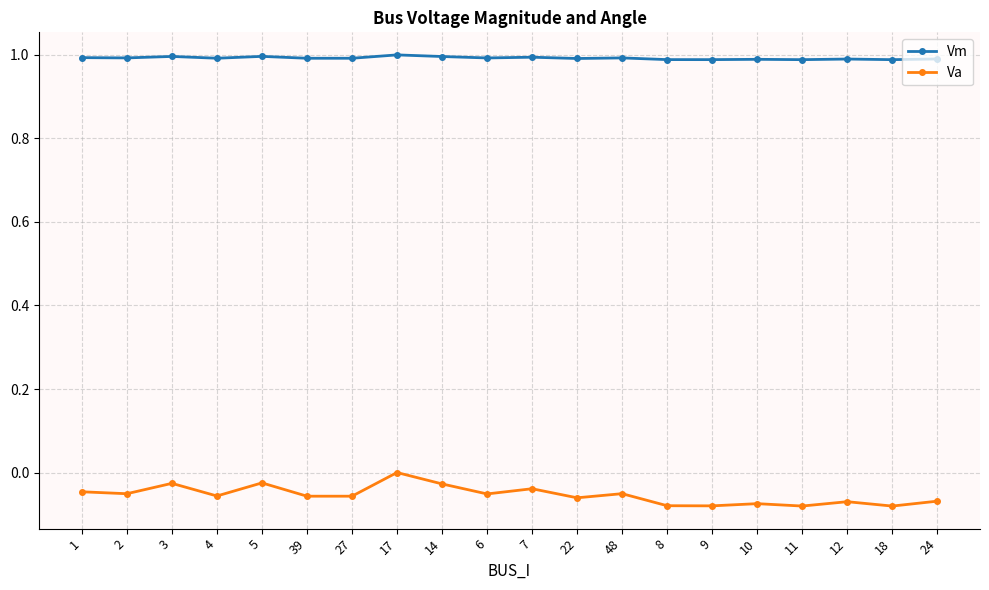

What is the total value across all series at 3?

1.0